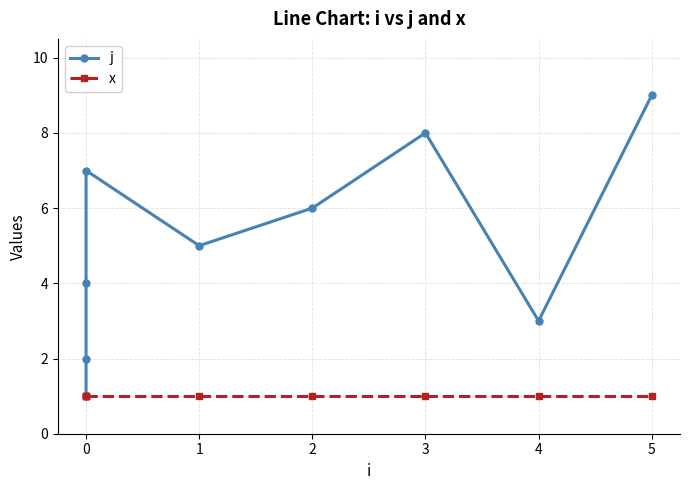

What is the difference between the maximum and second lowest values in the j series?

7